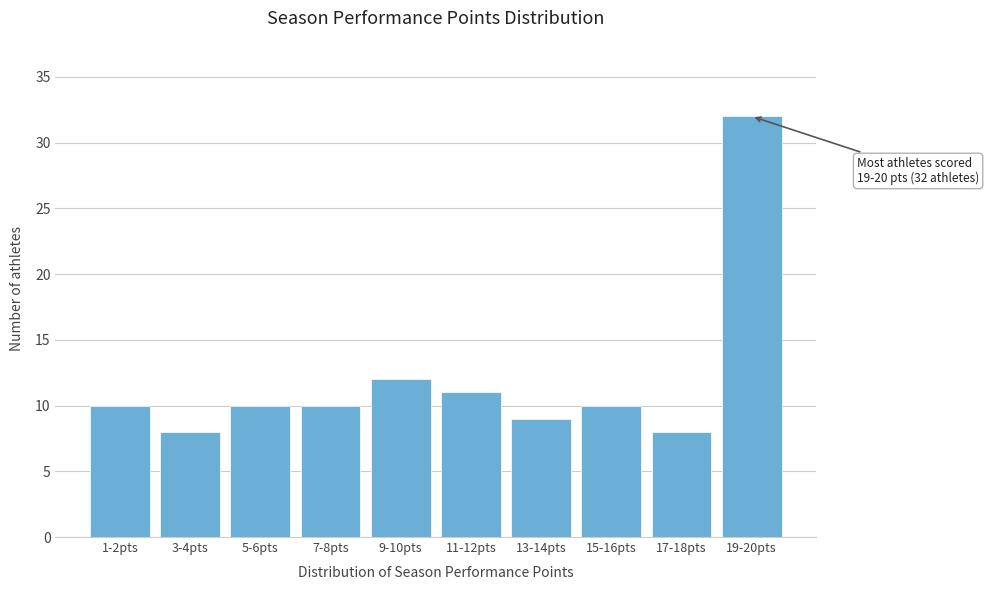

Reading left to right, extract all data points from this chart.

1-2pts=10	3-4pts=8	5-6pts=10	7-8pts=10	9-10pts=12	11-12pts=11	13-14pts=9	15-16pts=10	17-18pts=8	19-20pts=32